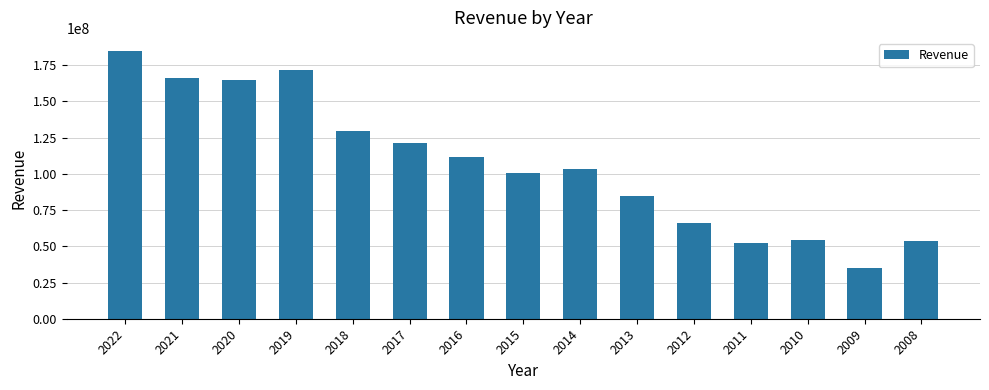

Where does the data first go above 103462000?

2022